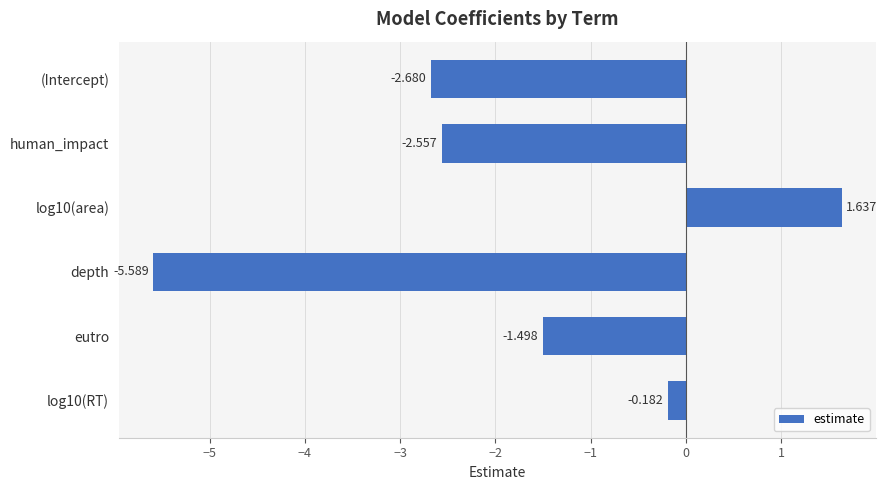

Between (Intercept) and depth, which is larger?

(Intercept)